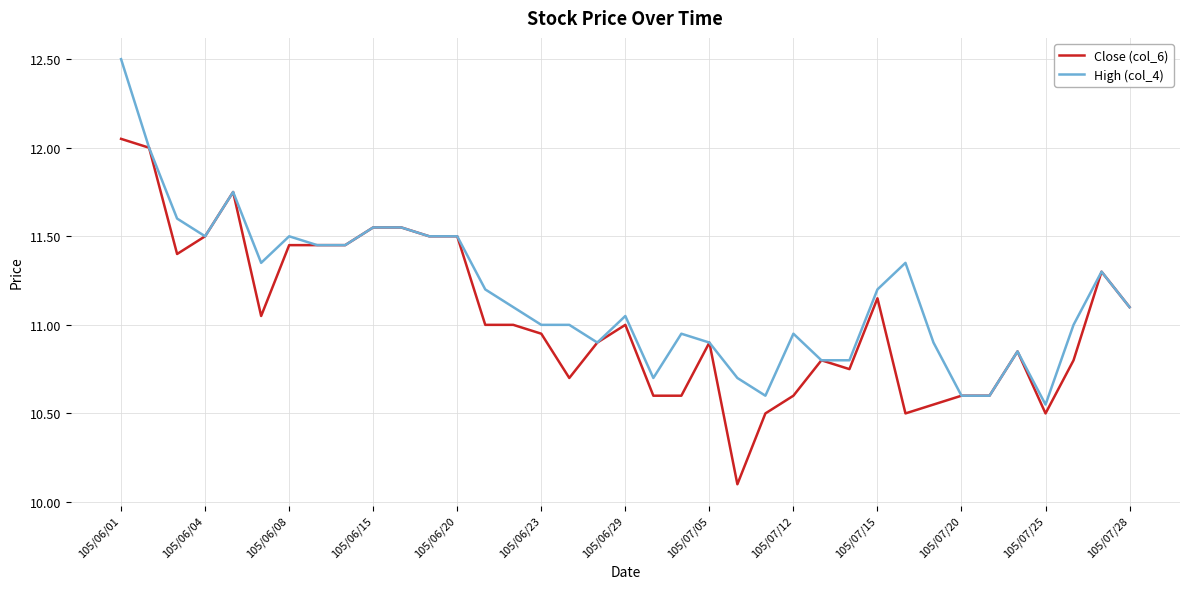

Rank the series by their maximum value, from lowest to highest.

Close (col_6), High (col_4)